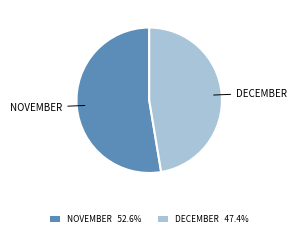

How many slices are in this pie chart?

2